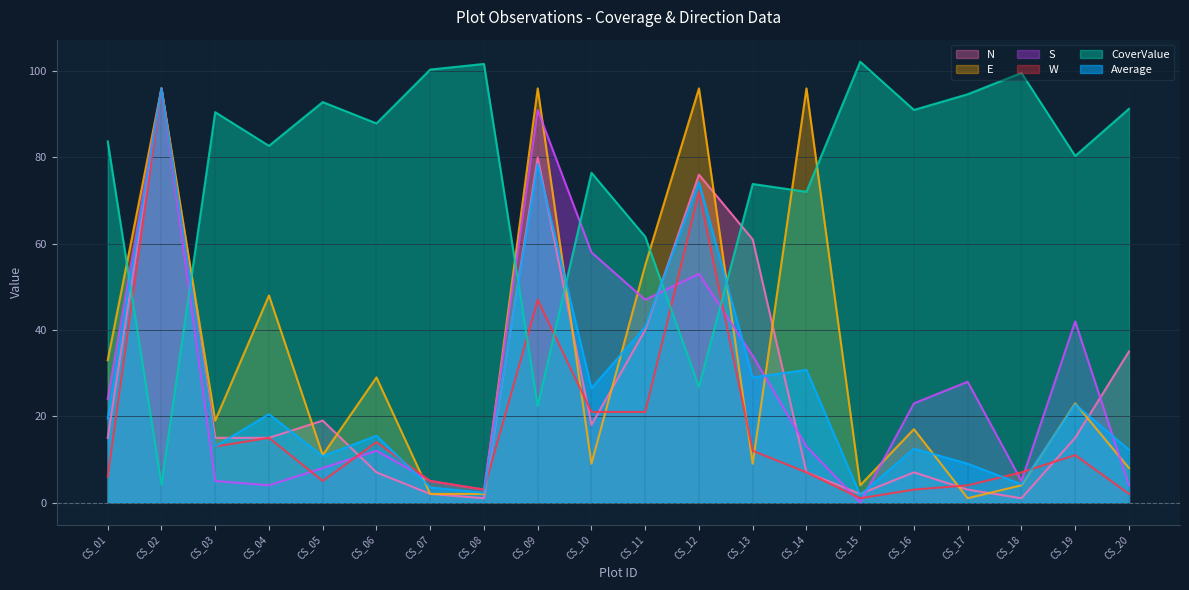

Reading left to right, list all the values displayed in this chart.

Average: CS_01=19.5	CS_02=96.0	CS_03=13.0	CS_04=20.5	CS_05=10.8	CS_06=15.5	CS_07=3.5	CS_08=2.2	CS_09=78.5	CS_10=26.5	CS_11=40.8	CS_12=74.2	CS_13=29.0	CS_14=30.8	CS_15=1.8	CS_16=12.5	CS_17=9.0	CS_18=4.2	CS_19=22.8	CS_20=12.2
CoverValue: CS_01=83.7	CS_02=4.2	CS_03=90.5	CS_04=82.7	CS_05=92.8	CS_06=87.9	CS_07=100.4	CS_08=101.7	CS_09=22.4	CS_10=76.4	CS_11=61.6	CS_12=26.8	CS_13=73.8	CS_14=72.0	CS_15=102.2	CS_16=91.0	CS_17=94.6	CS_18=99.6	CS_19=80.3	CS_20=91.3
N: CS_01=15.0	CS_02=96.0	CS_03=15.0	CS_04=15.0	CS_05=19.0	CS_06=7.0	CS_07=2.0	CS_08=1.0	CS_09=80.0	CS_10=18.0	CS_11=40.0	CS_12=76.0	CS_13=61.0	CS_14=7.0	CS_15=2.0	CS_16=7.0	CS_17=3.0	CS_18=1.0	CS_19=15.0	CS_20=35.0
E: CS_01=33.0	CS_02=96.0	CS_03=19.0	CS_04=48.0	CS_05=11.0	CS_06=29.0	CS_07=2.0	CS_08=2.0	CS_09=96.0	CS_10=9.0	CS_11=55.0	CS_12=96.0	CS_13=9.0	CS_14=96.0	CS_15=4.0	CS_16=17.0	CS_17=1.0	CS_18=4.0	CS_19=23.0	CS_20=8.0
S: CS_01=24.0	CS_02=96.0	CS_03=5.0	CS_04=4.0	CS_05=8.0	CS_06=12.0	CS_07=5.0	CS_08=3.0	CS_09=91.0	CS_10=58.0	CS_11=47.0	CS_12=53.0	CS_13=34.0	CS_14=13.0	CS_15=0.0	CS_16=23.0	CS_17=28.0	CS_18=5.0	CS_19=42.0	CS_20=4.0
W: CS_01=6.0	CS_02=96.0	CS_03=13.0	CS_04=15.0	CS_05=5.0	CS_06=14.0	CS_07=5.0	CS_08=3.0	CS_09=47.0	CS_10=21.0	CS_11=21.0	CS_12=72.0	CS_13=12.0	CS_14=7.0	CS_15=1.0	CS_16=3.0	CS_17=4.0	CS_18=7.0	CS_19=11.0	CS_20=2.0